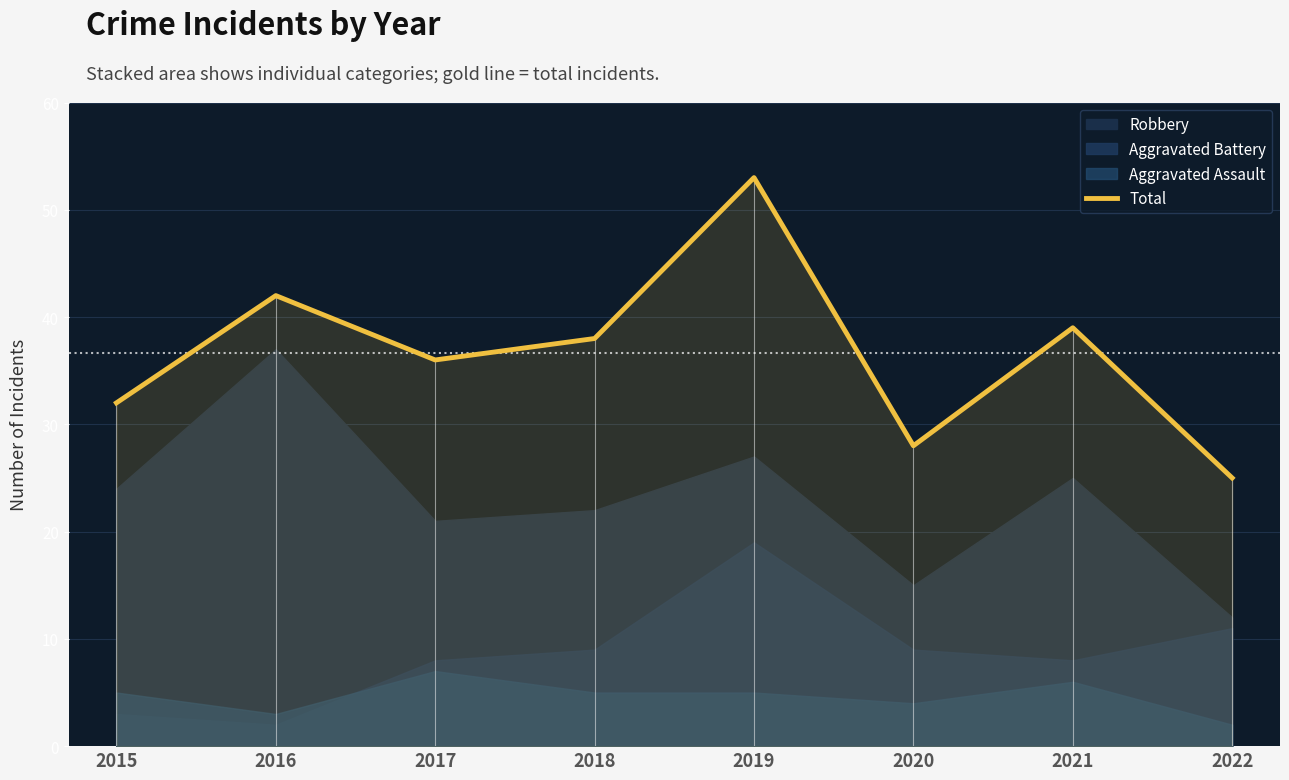

Approximately how many times larger is the value at 2017 compared to 2021?

0.9